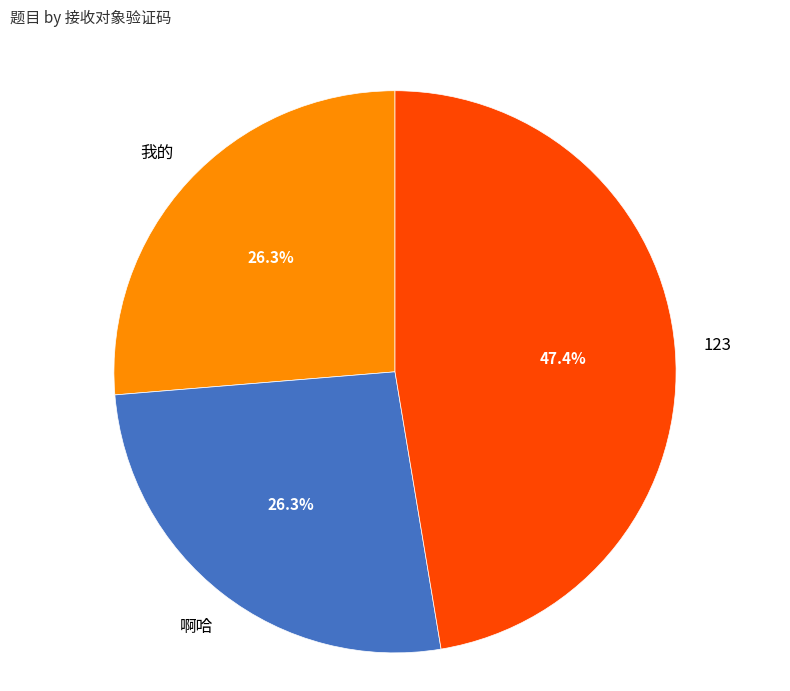

How many segments does this pie chart have?

3